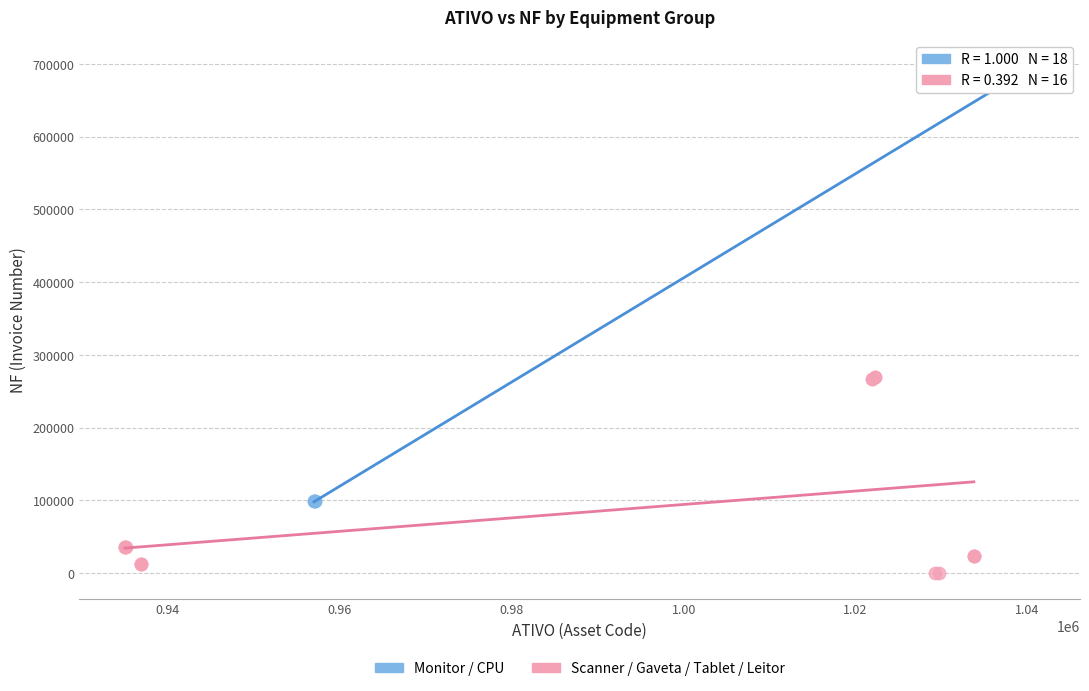

What are all the series names shown in the legend?

Monitor / CPU, Scanner / Gaveta / Tablet / Leitor